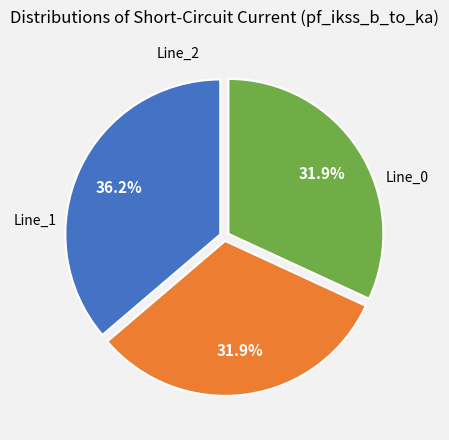

Is there a majority slice in this chart?

No